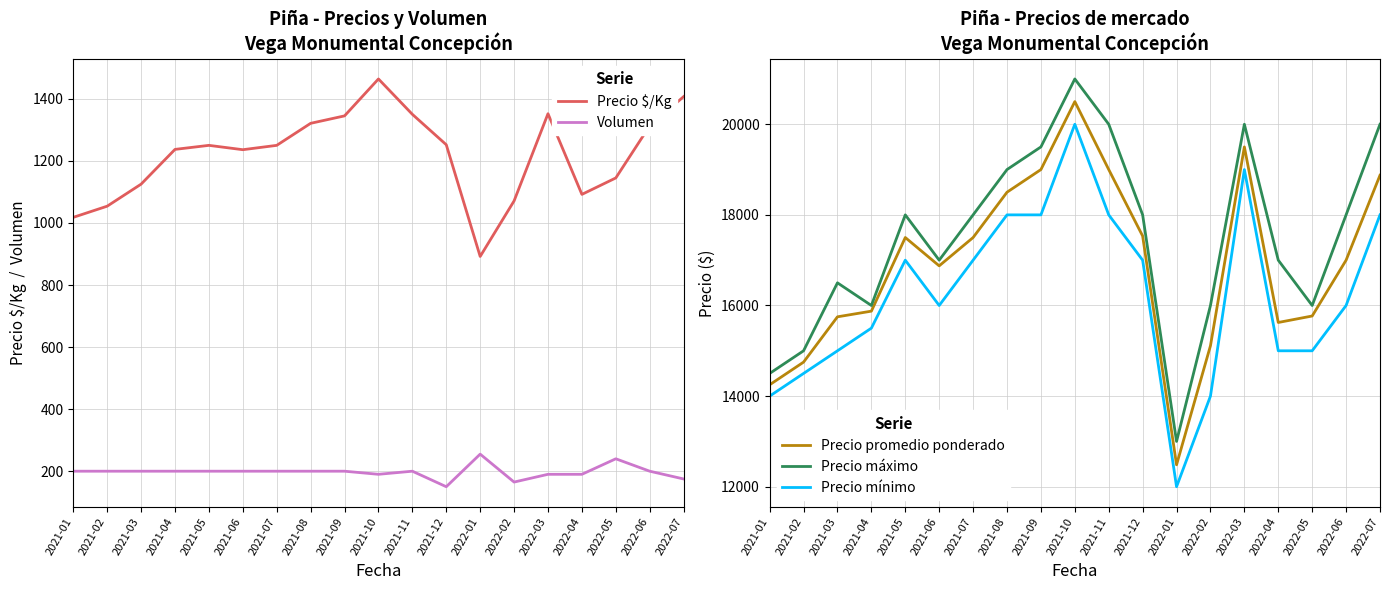

Reading right to left, transcribe all the data shown in this chart.

Precio $/Kg: 2022-07=1407	2022-06=1313	2022-05=1145	2022-04=1092	2022-03=1352	2022-02=1071	2022-01=892	2021-12=1252	2021-11=1350	2021-10=1464	2021-09=1345	2021-08=1321	2021-07=1250	2021-06=1236	2021-05=1250	2021-04=1237	2021-03=1125	2021-02=1054	2021-01=1018
Volumen: 2022-07=175	2022-06=200	2022-05=240	2022-04=190	2022-03=190	2022-02=165	2022-01=255	2021-12=150	2021-11=200	2021-10=190	2021-09=200	2021-08=200	2021-07=200	2021-06=200	2021-05=200	2021-04=200	2021-03=200	2021-02=200	2021-01=200
Precio promedio ponderado: 2022-07=18875	2022-06=17000	2022-05=15768	2022-04=15625	2022-03=19500	2022-02=15111	2022-01=12484	2021-12=17533	2021-11=19000	2021-10=20500	2021-09=19000	2021-08=18500	2021-07=17500	2021-06=16875	2021-05=17500	2021-04=15875	2021-03=15750	2021-02=14750	2021-01=14250
Precio máximo: 2022-07=20000	2022-06=18000	2022-05=16000	2022-04=17000	2022-03=20000	2022-02=16000	2022-01=13000	2021-12=18000	2021-11=20000	2021-10=21000	2021-09=19500	2021-08=19000	2021-07=18000	2021-06=17000	2021-05=18000	2021-04=16000	2021-03=16500	2021-02=15000	2021-01=14500
Precio mínimo: 2022-07=18000	2022-06=16000	2022-05=15000	2022-04=15000	2022-03=19000	2022-02=14000	2022-01=12000	2021-12=17000	2021-11=18000	2021-10=20000	2021-09=18000	2021-08=18000	2021-07=17000	2021-06=16000	2021-05=17000	2021-04=15500	2021-03=15000	2021-02=14500	2021-01=14000